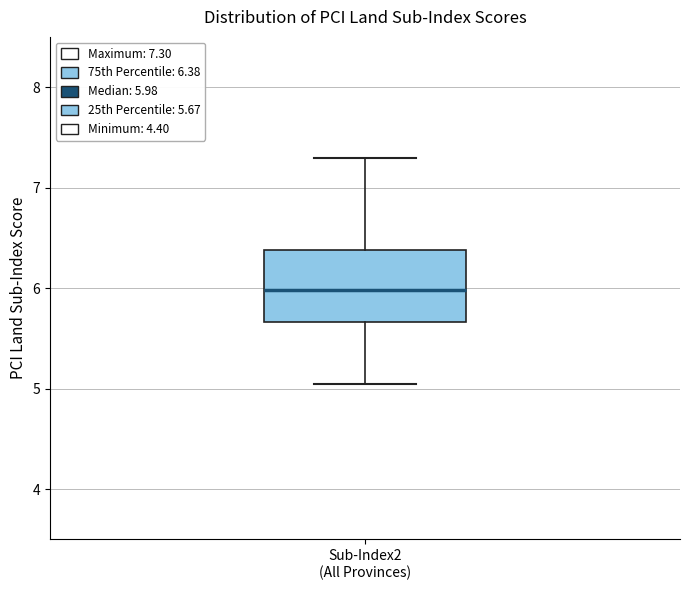

Transcribe this box plot: give where the median line is, the range the box spans, and where the two whiskers end, as read against the y-axis. The values are not printed on the chart, so give them approximately, as read against the axis.

median 6.0, box 5.7 to 6.4, whiskers 5.0 to 7.3